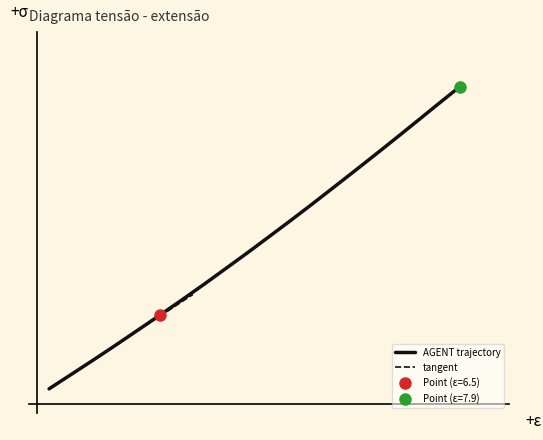

At which category does the chart reach its minimum across all series?

6.0